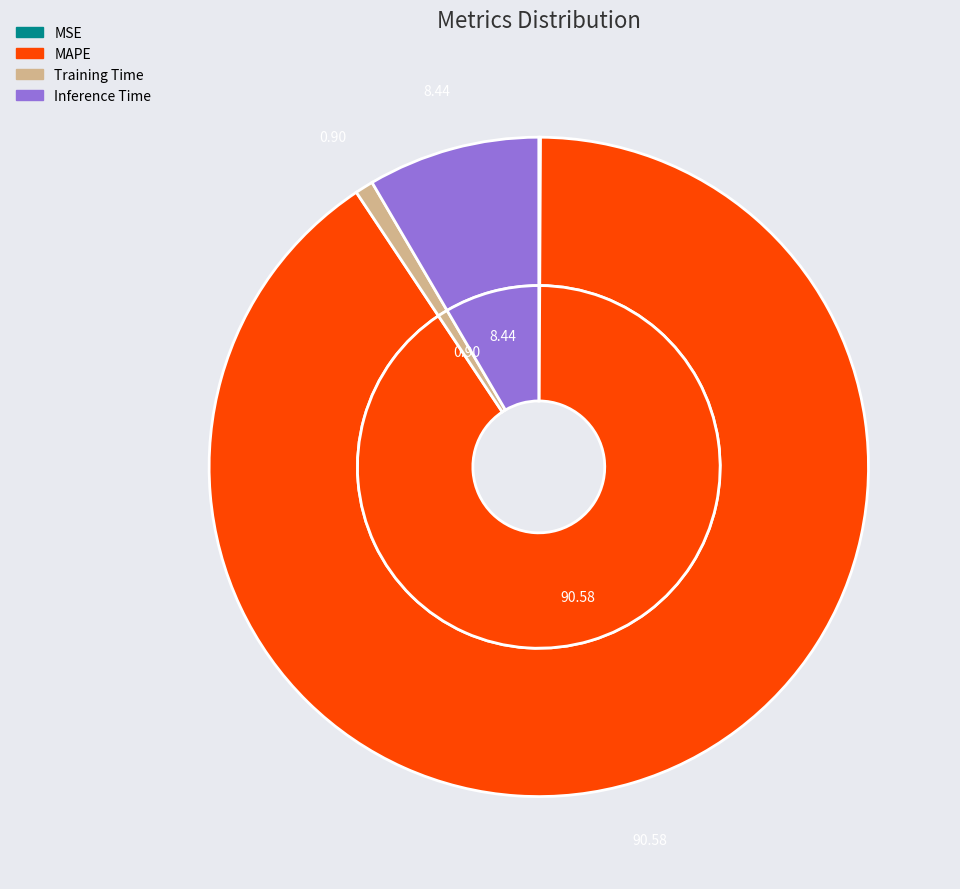

Is MAPE the majority of the pie?

Yes